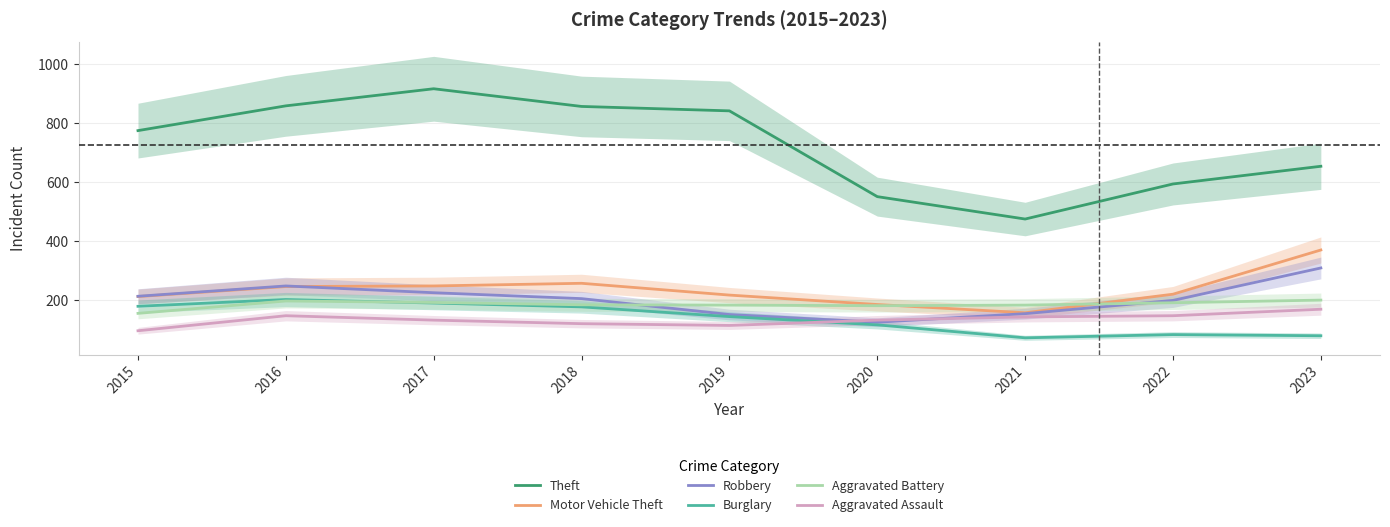

Reading left to right, extract all data points from this chart.

Theft: 2015=774	2016=858	2017=916	2018=856	2019=841	2020=550	2021=474	2022=593	2023=653
Motor Vehicle Theft: 2015=211	2016=245	2017=247	2018=256	2019=216	2020=184	2021=156	2022=219	2023=369
Robbery: 2015=212	2016=247	2017=224	2018=204	2019=150	2020=124	2021=153	2022=198	2023=308
Burglary: 2015=178	2016=201	2017=189	2018=176	2019=143	2020=115	2021=71	2022=82	2023=78
Aggravated Battery: 2015=154	2016=196	2017=191	2018=183	2019=182	2020=180	2021=182	2022=190	2023=199
Aggravated Assault: 2015=95	2016=146	2017=131	2018=119	2019=113	2020=131	2021=142	2022=146	2023=168